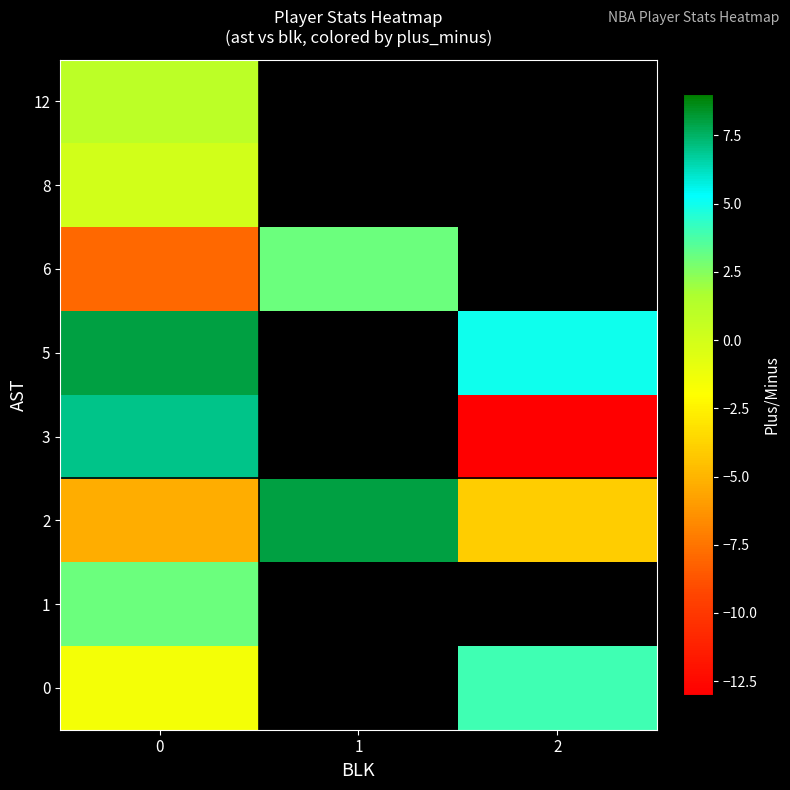

At 2, list the series in order from smallest to largest.

3, 0, 1, 2, 5, 6, 8, 12